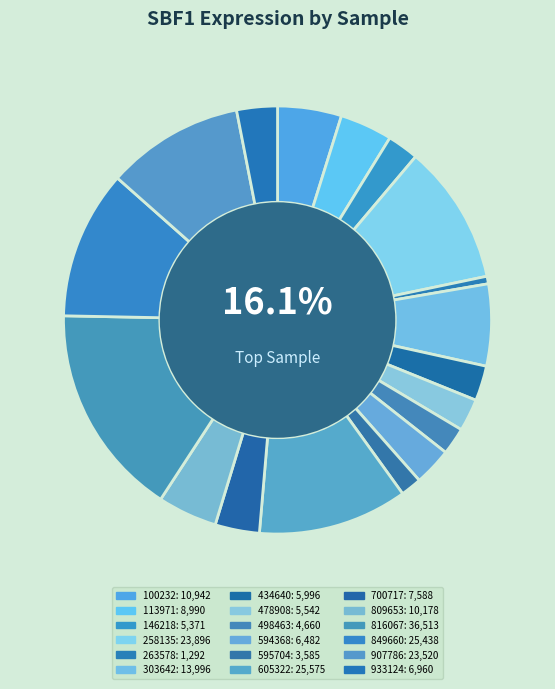

What percentage is the 498463 slice, to the nearest percent?

2%